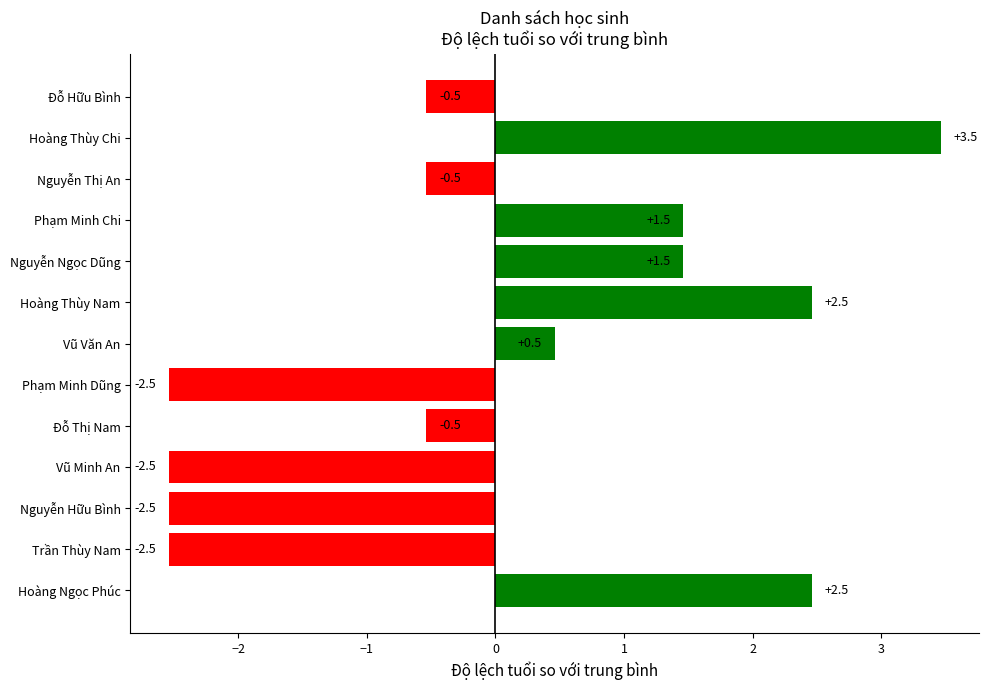

What is the difference between the maximum and second lowest values?

6.0